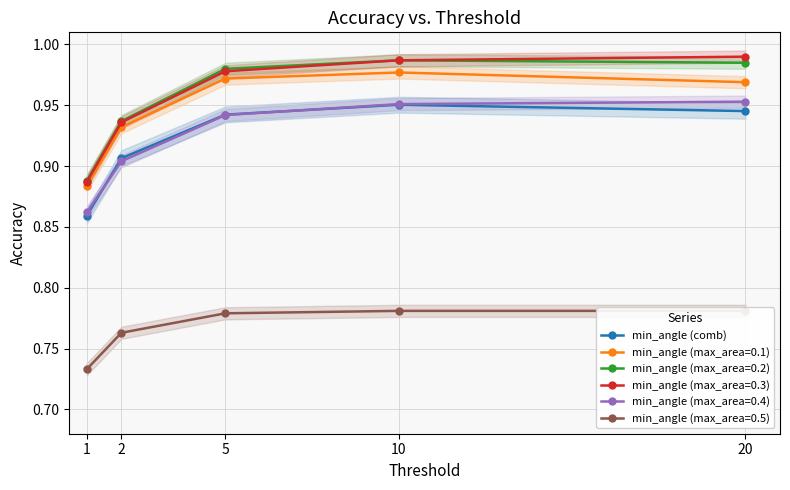

Rank the categories by value from lowest to highest.

1, 2, 5, 20, 10